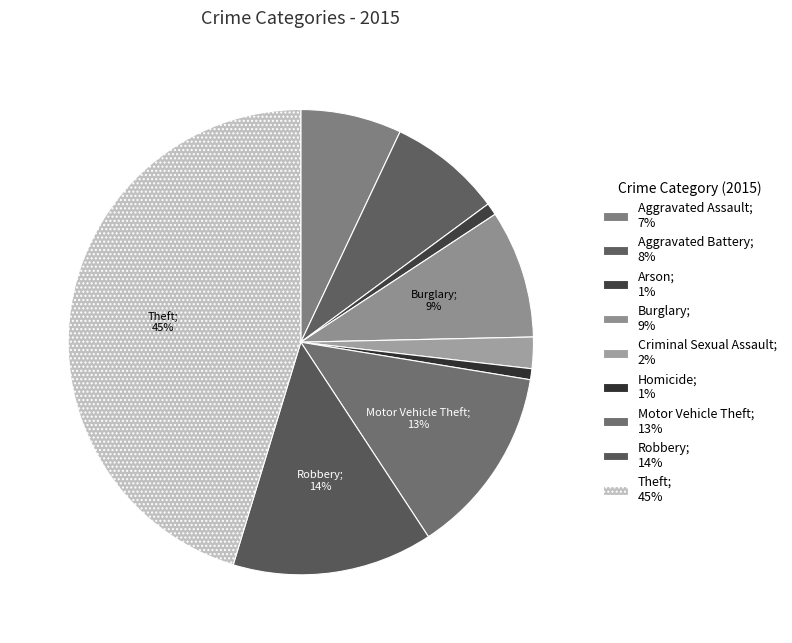

Which slice is the smallest?

Homicide